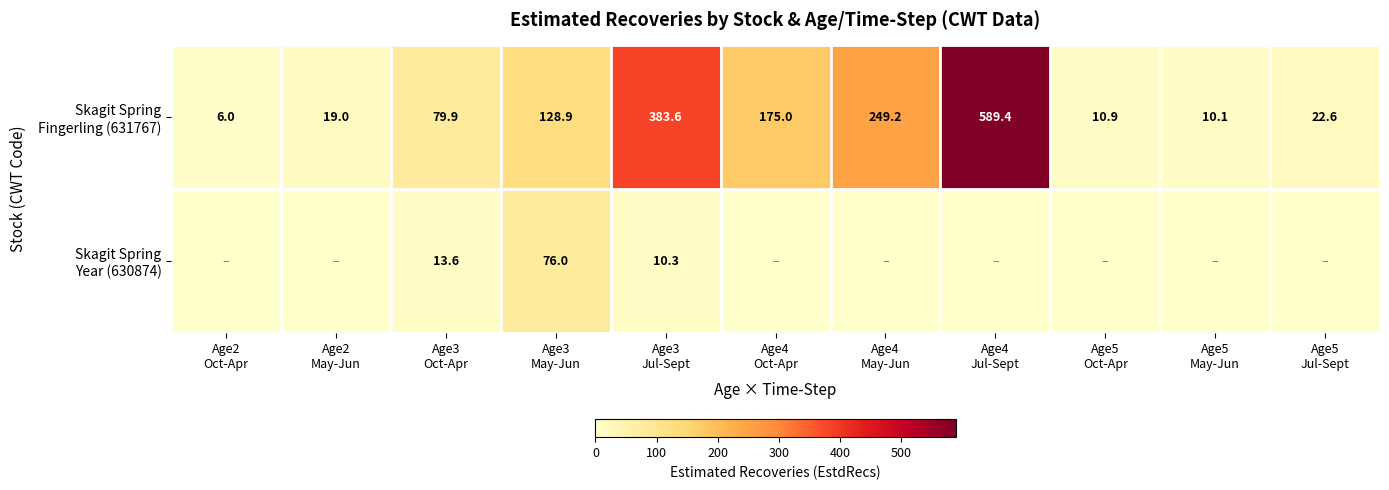

Which series has the largest total across all categories?

Skagit Spring Fingerling (631767)